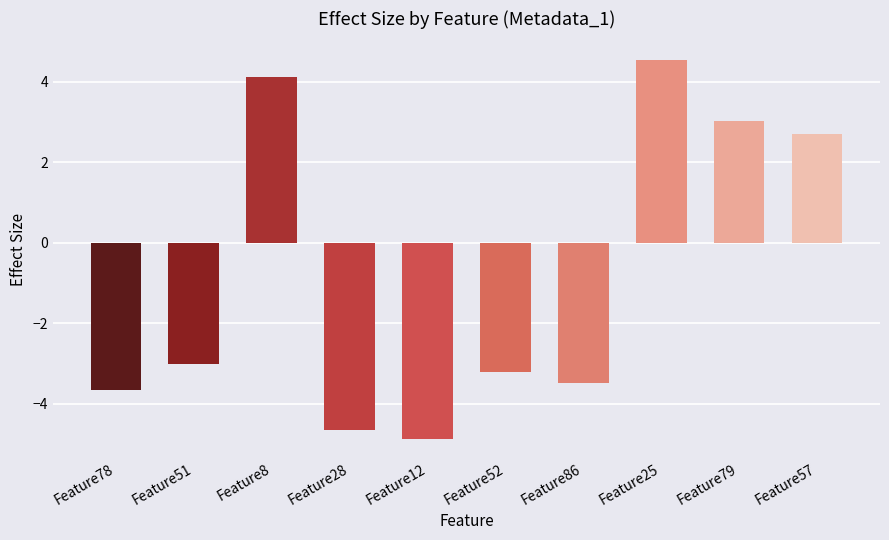

Rank the categories by value from highest to lowest.

Feature25, Feature8, Feature79, Feature57, Feature51, Feature52, Feature86, Feature78, Feature28, Feature12